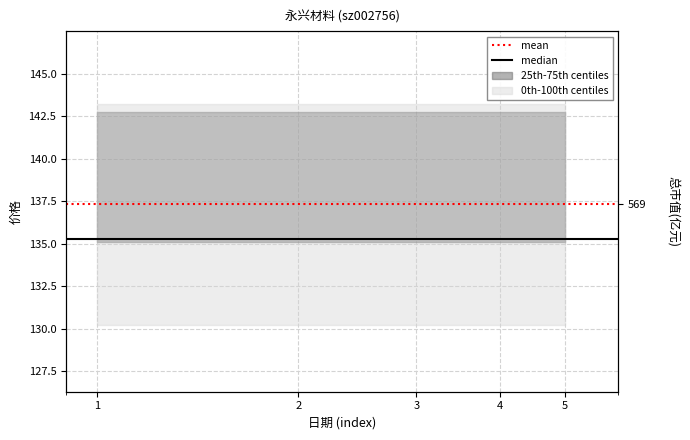

Which category has the lowest value in the mean series?

1